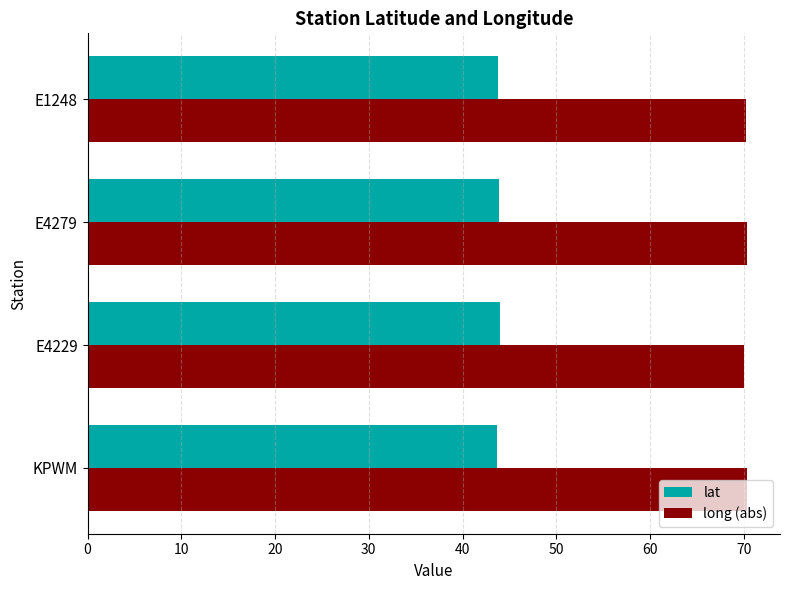

List the series in order of their peak value, lowest first.

lat, long (abs)